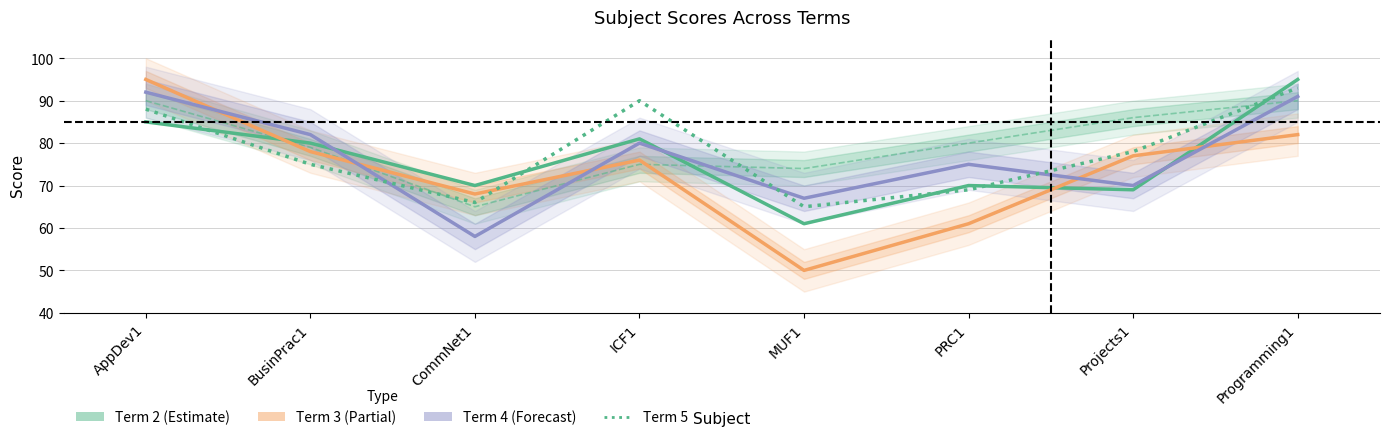

Which series has the largest total across all categories?

Term 5